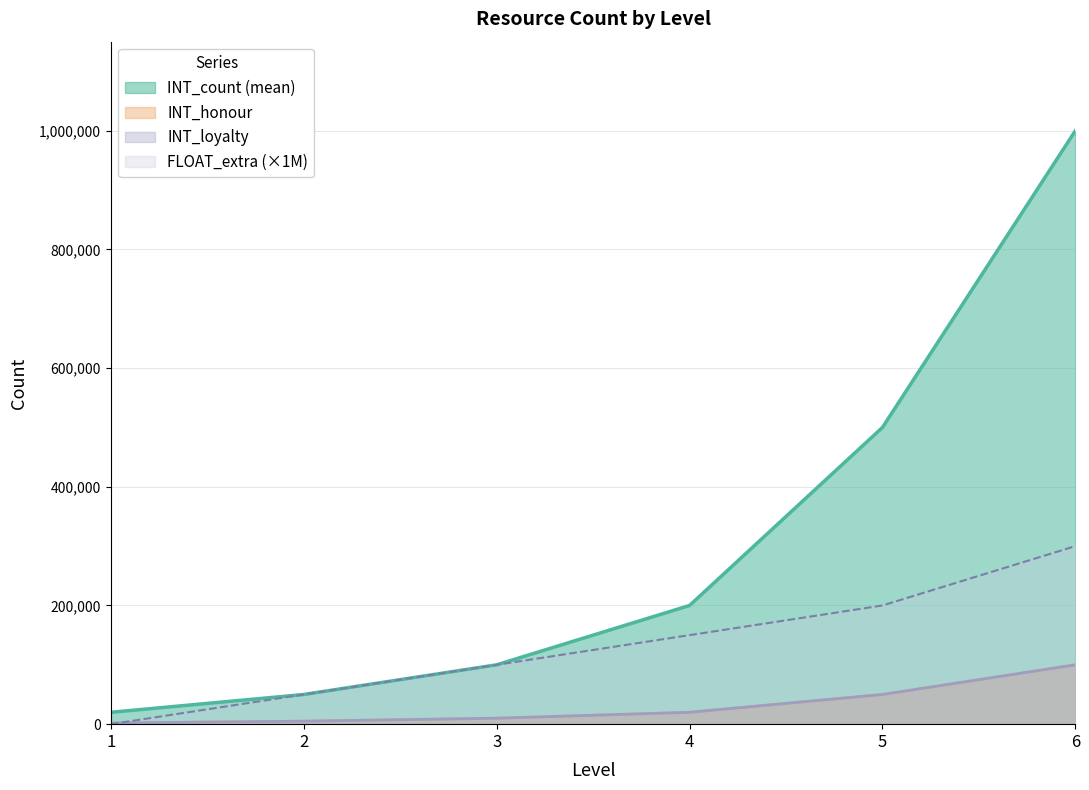

At which label is wood closest to 510000?

5